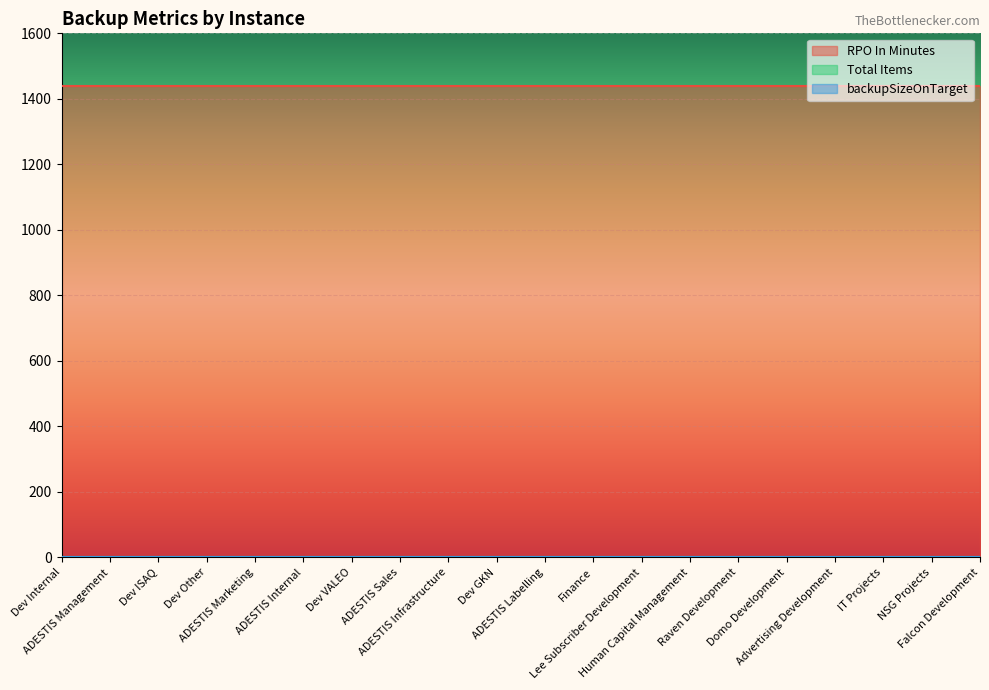

Which category has the highest value in the Total Items series?

Dev Internal